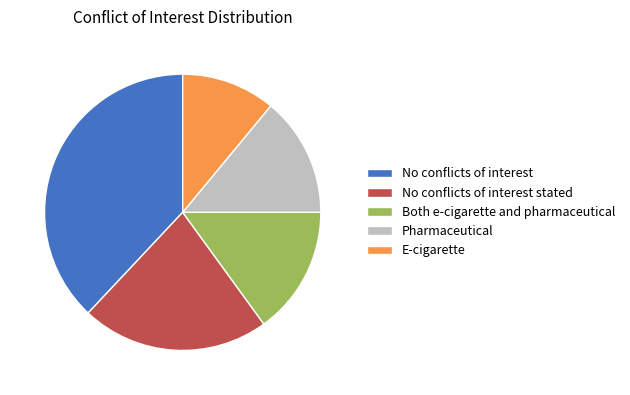

Does No conflicts of interest stated represent more than half of the total?

No